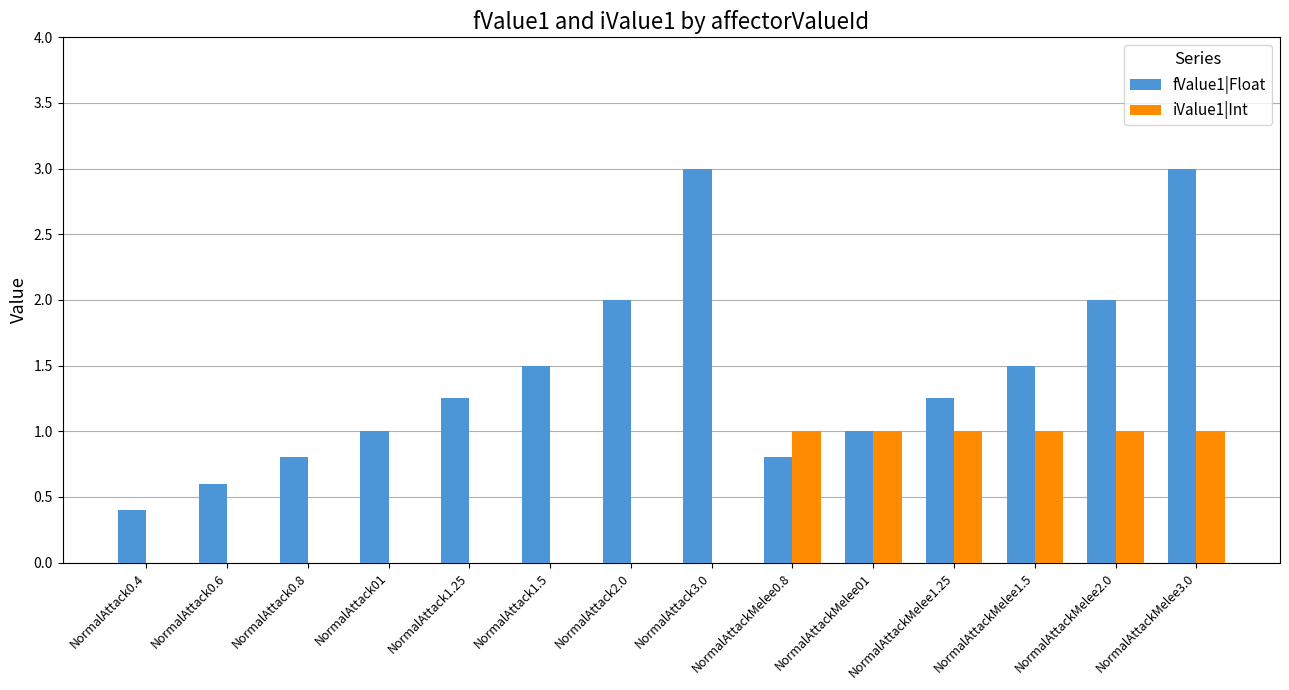

How many data points does each series have?

14